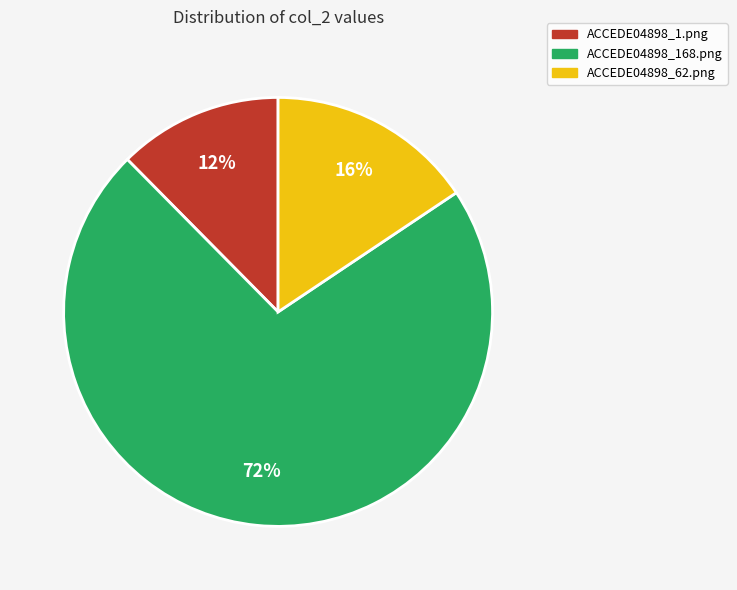

Combined, do ACCEDE04898_1.png and ACCEDE04898_168.png account for over 50%?

Yes